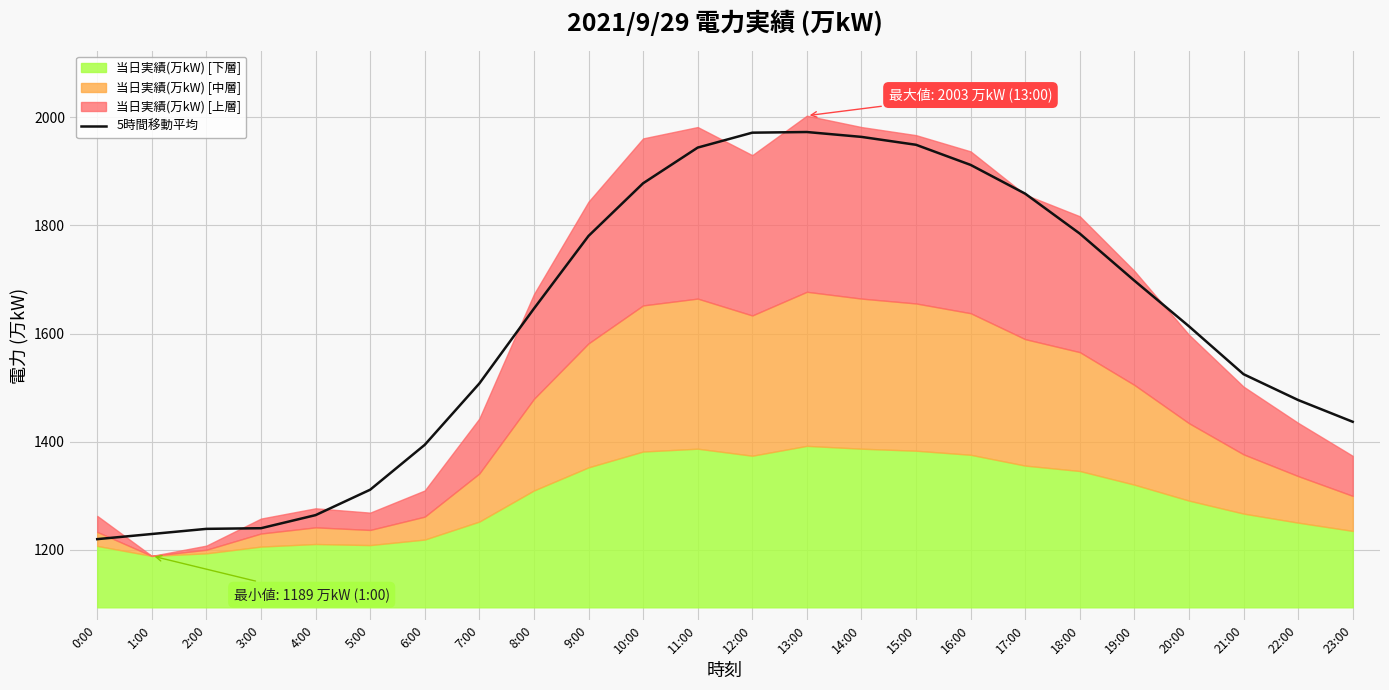

What is the ratio of the value at 21:00 to the value at 1:00?

1.2